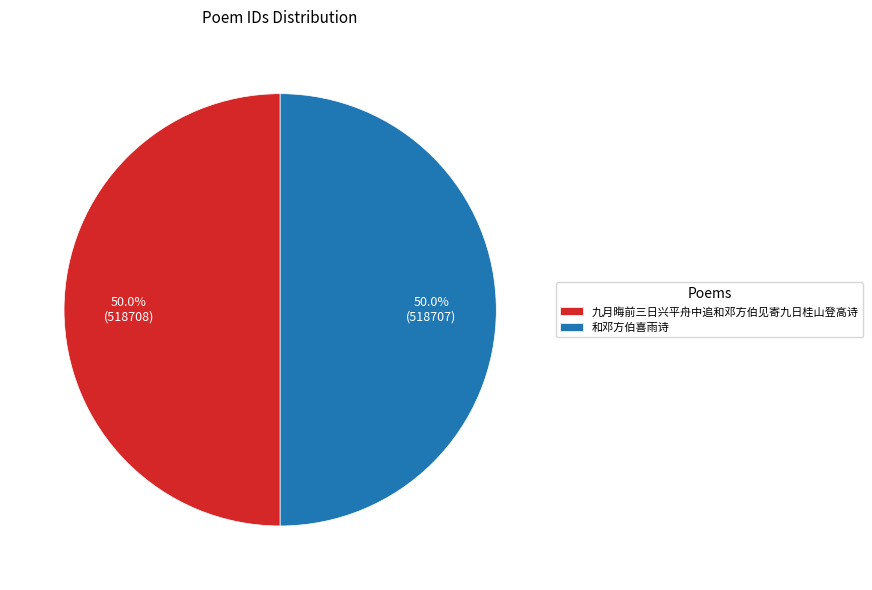

To the nearest percent, what portion does 九月晦前三日兴平舟中追和邓方伯见寄九日桂山登高诗 represent?

50%